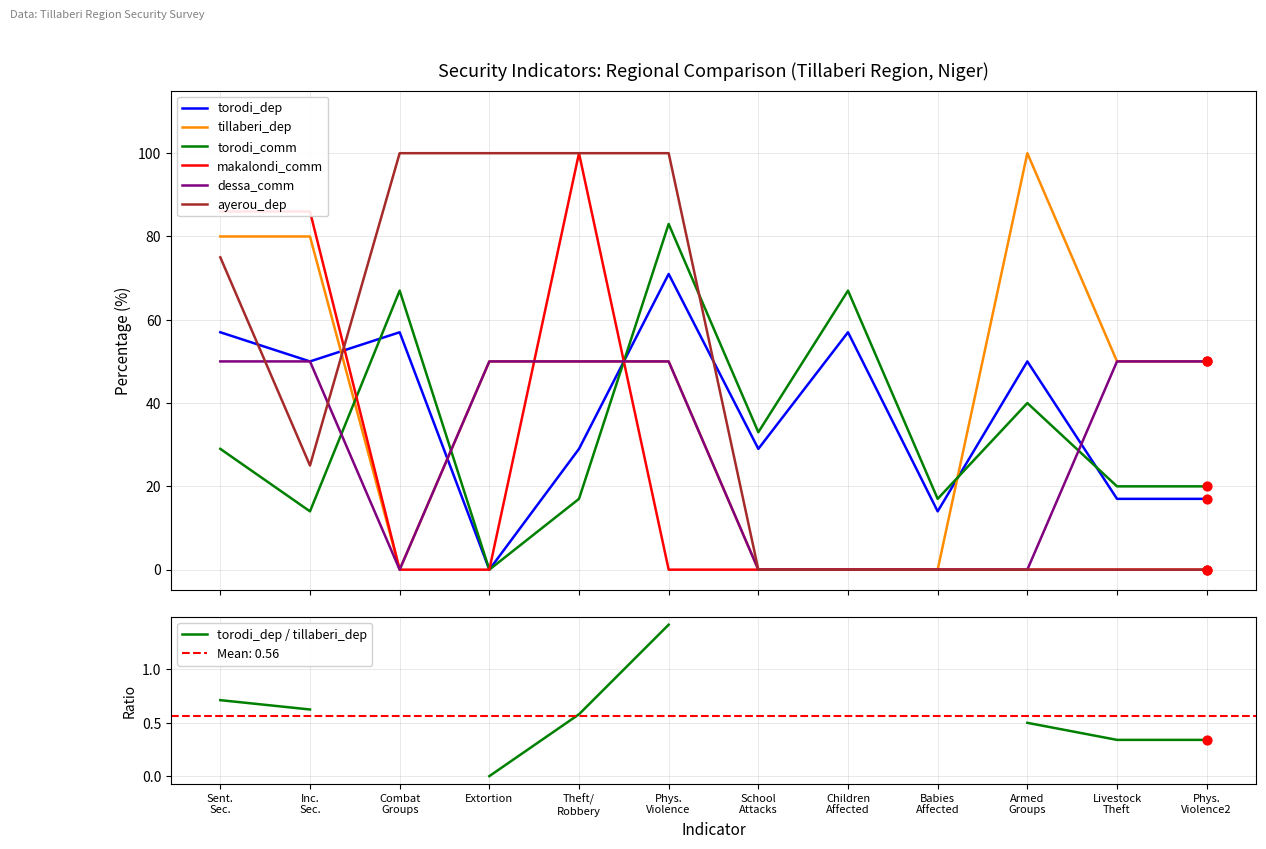

What is the highest value of the dessa_comm series?

50